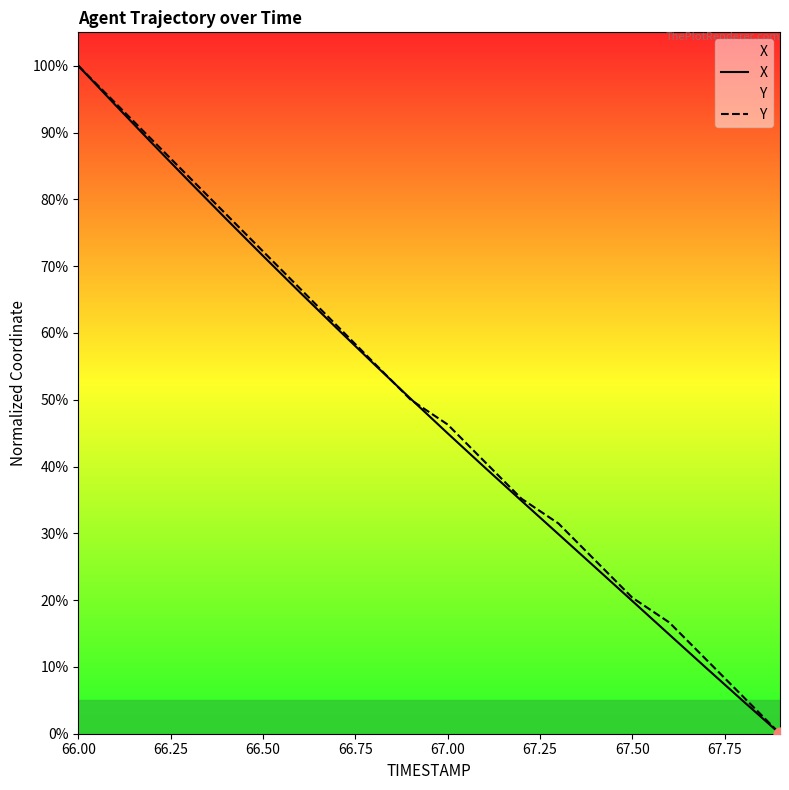

What are all the series names shown in the legend?

X, Y